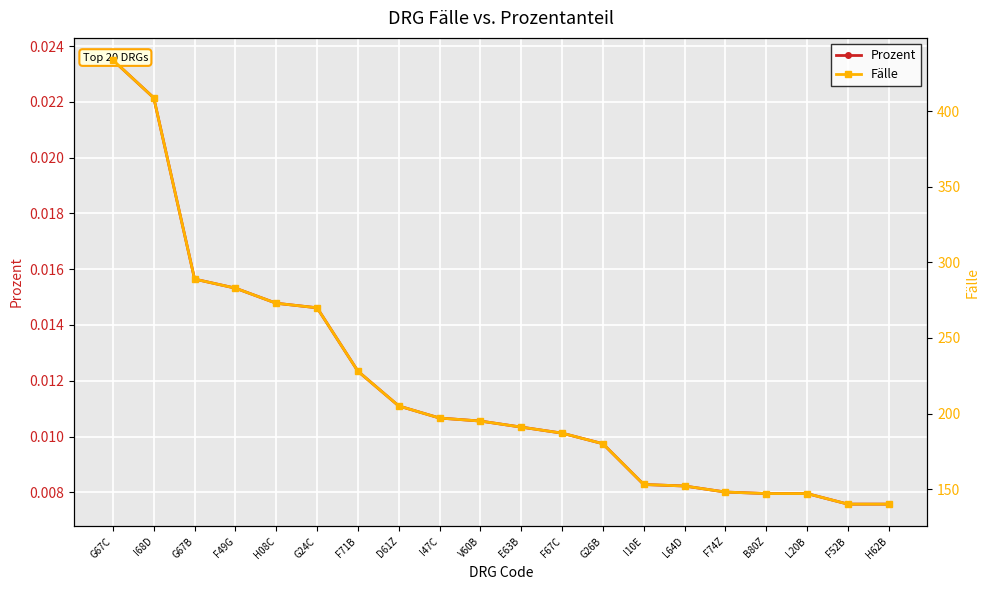

True or false: Prozent and Fälle intersect in this chart.

False